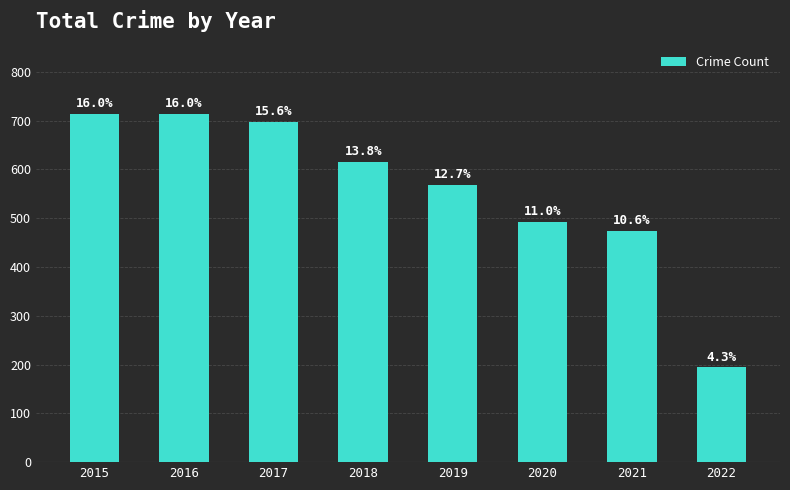

Reading left to right, what are all the values shown in this chart?

713	713	697	616	568	493	474	194